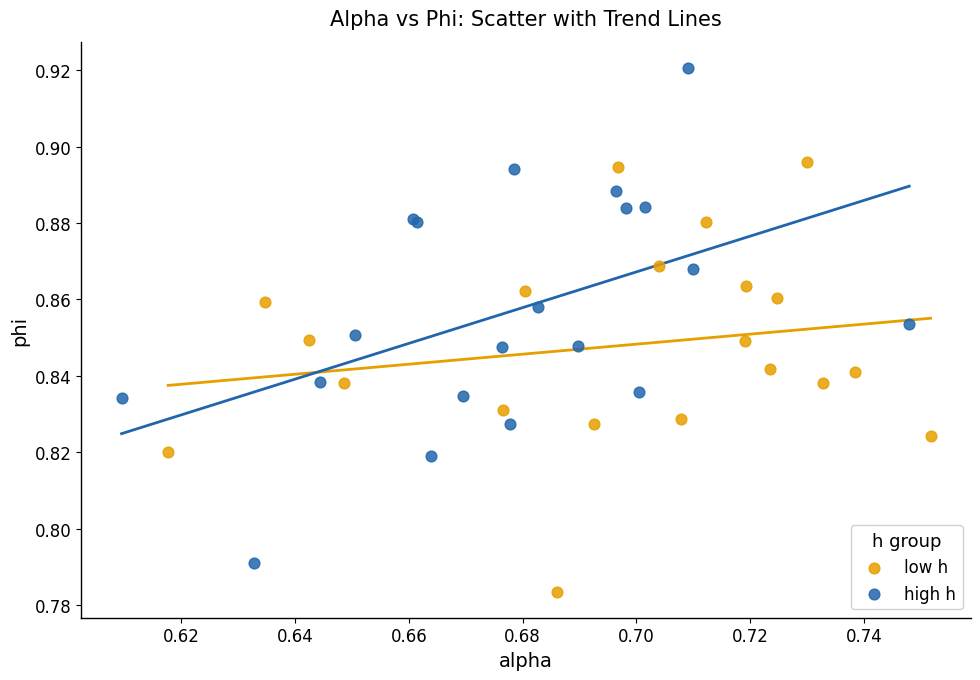

Which series contains the lowest Y value?

low h